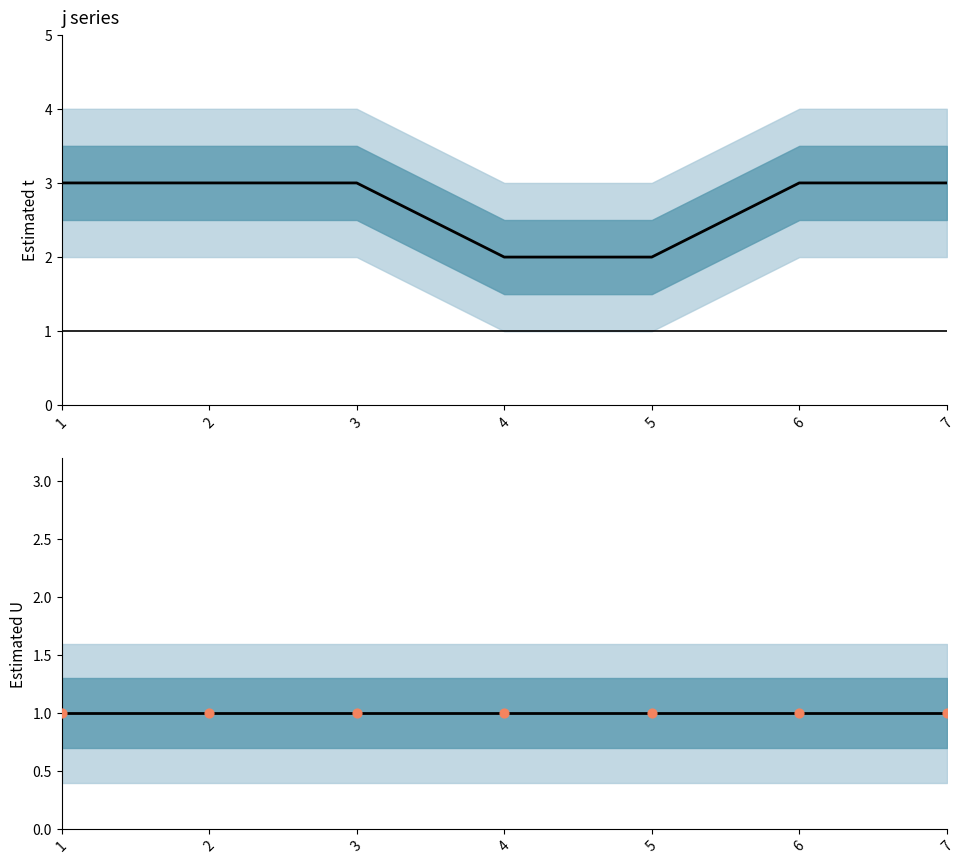

Which has a higher value, 7 or 1?

7